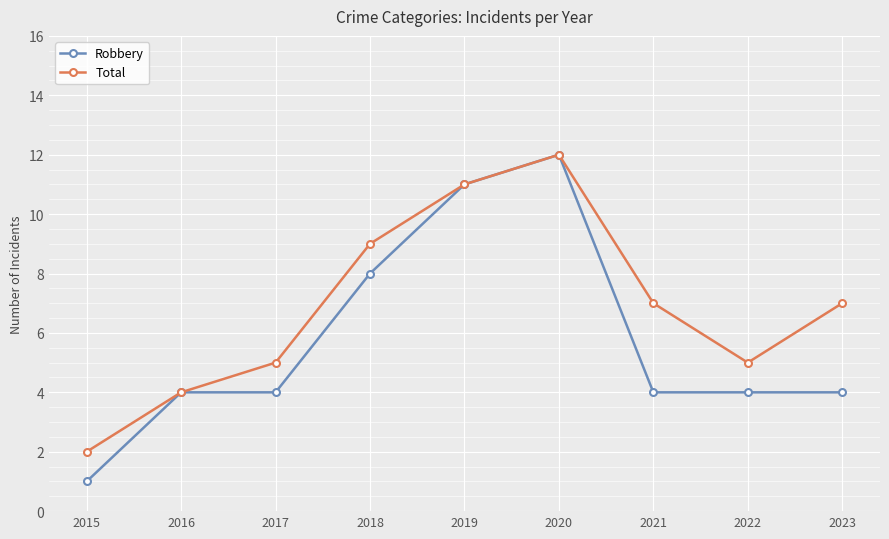

Rank the series at 2022 from lowest to highest value.

Robbery, Total